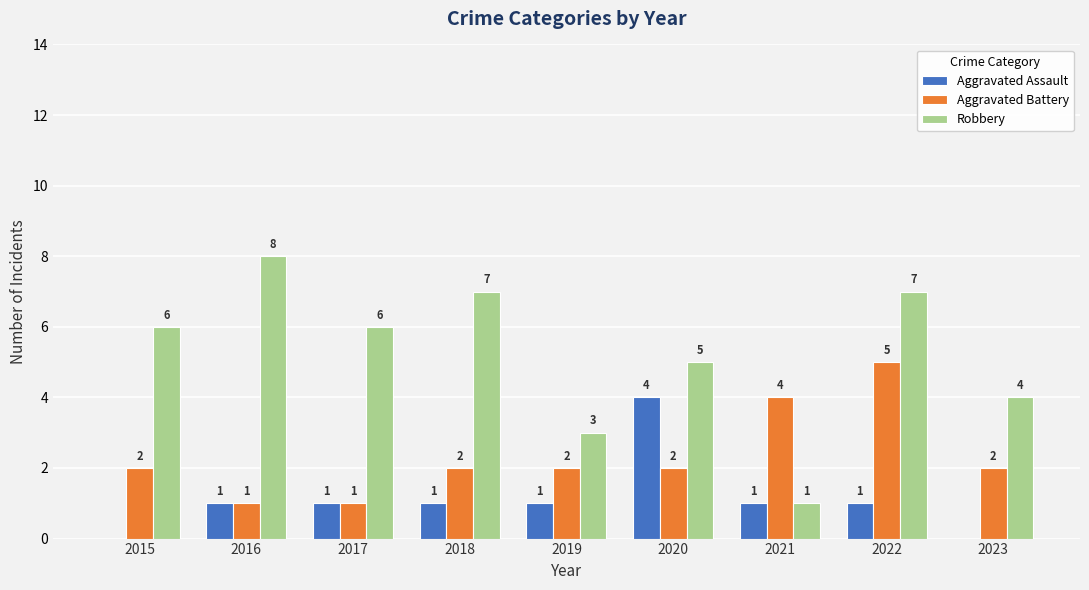

Which series has the largest range (max minus min)?

Robbery